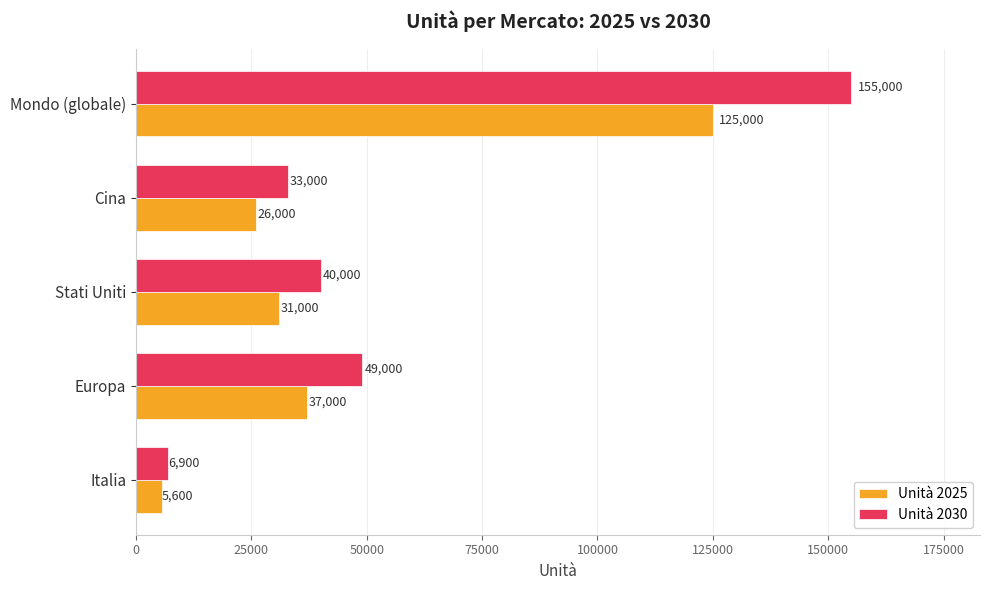

The value of Unità 2025 at Mondo (globale) is 47825. True or false?

False